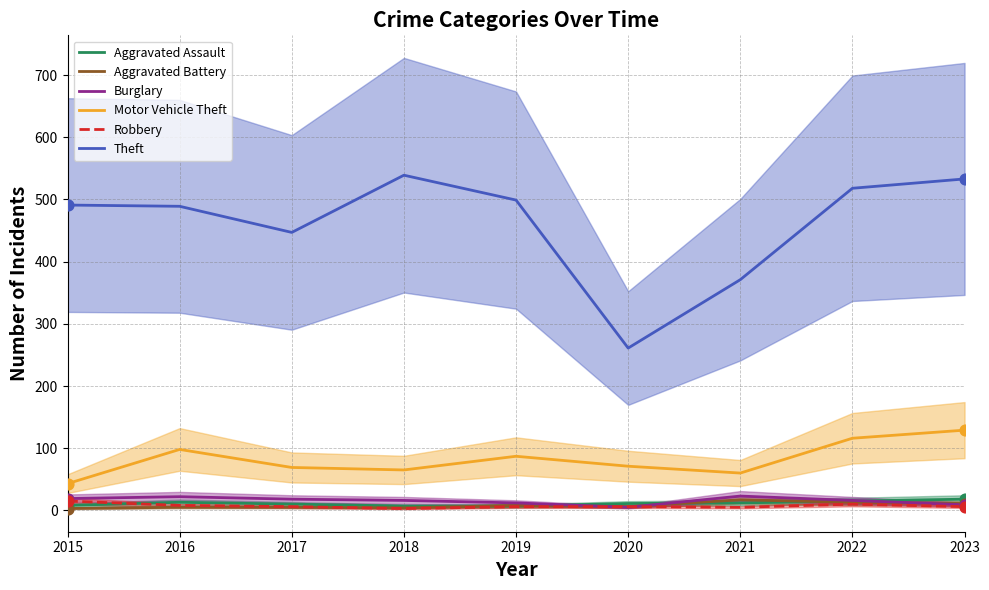

Which series contains the highest Y value?

Theft